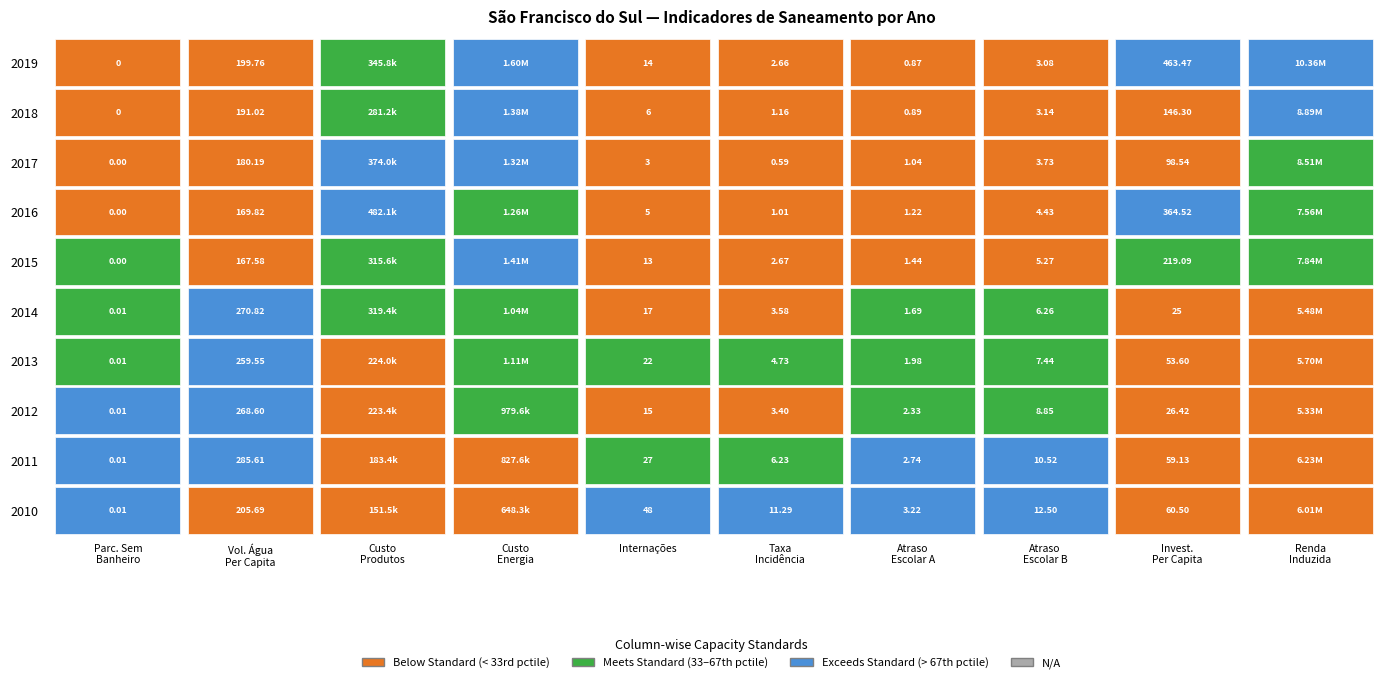

The 2019 series shows 345844.5 at 2017. True or false?

True